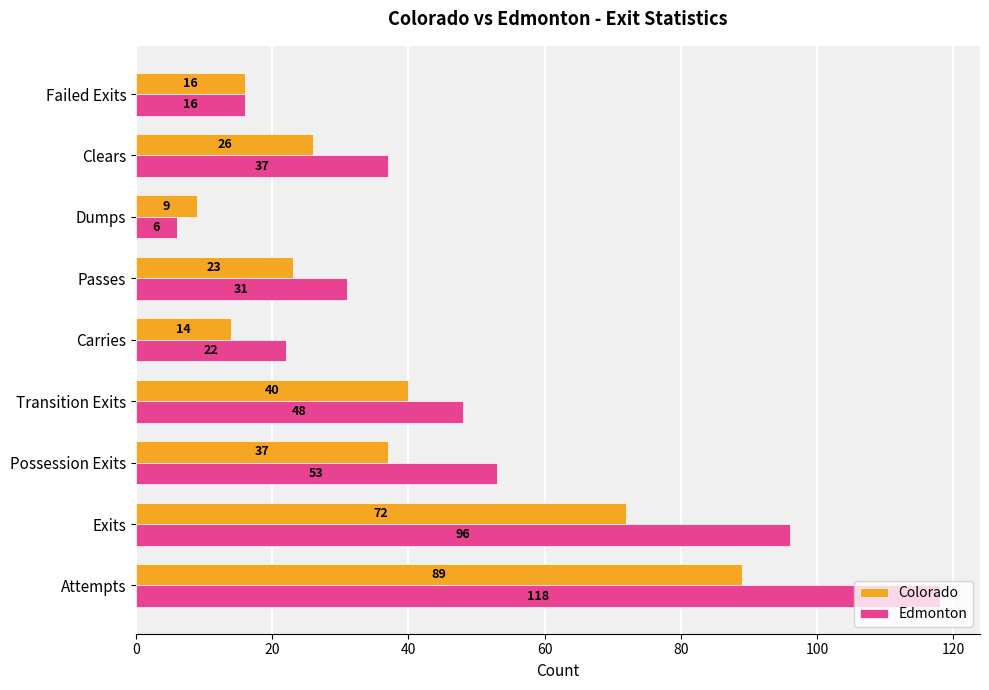

The value of Edmonton at Carries is 22. True or false?

True